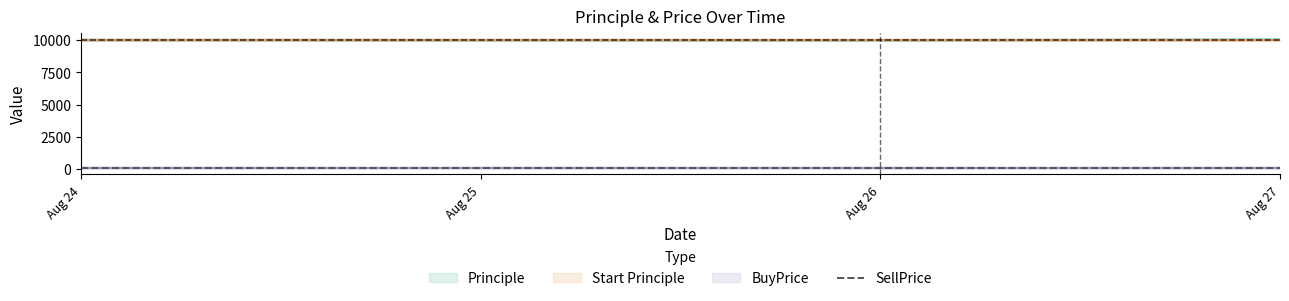

What is the smallest value displayed?

79.8